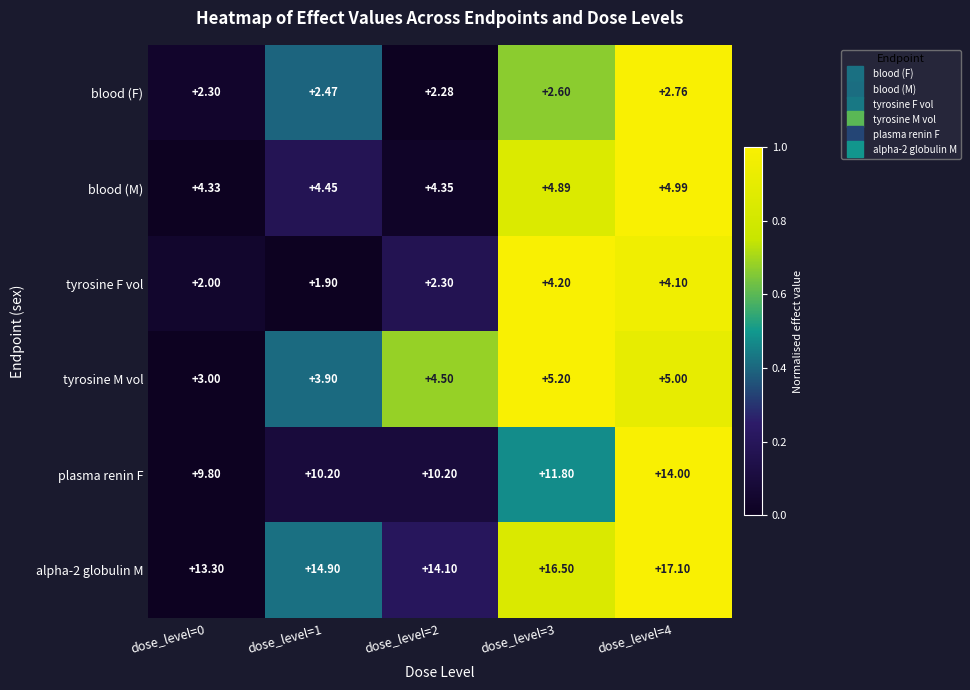

Which series has the largest total across all categories?

alpha-2 globulin M